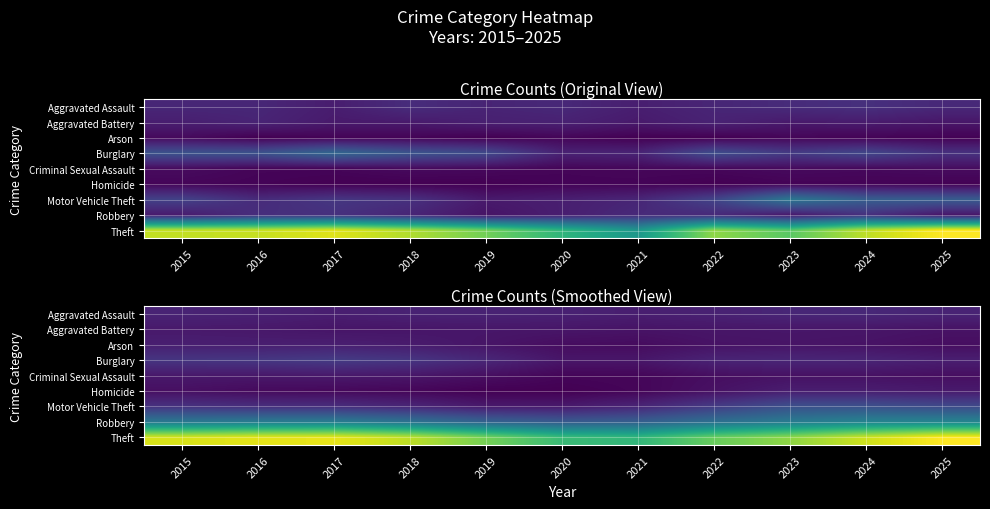

What is the sum of the Criminal Sexual Assault values at 2024 and 2022?

28.1